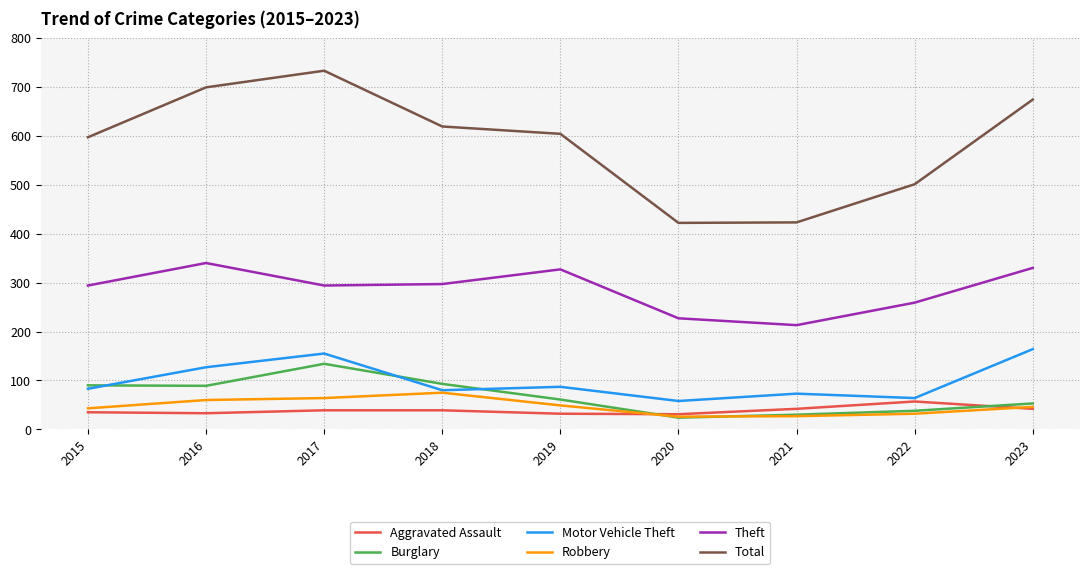

What is the difference between the maximum and minimum values in the Robbery series?

49